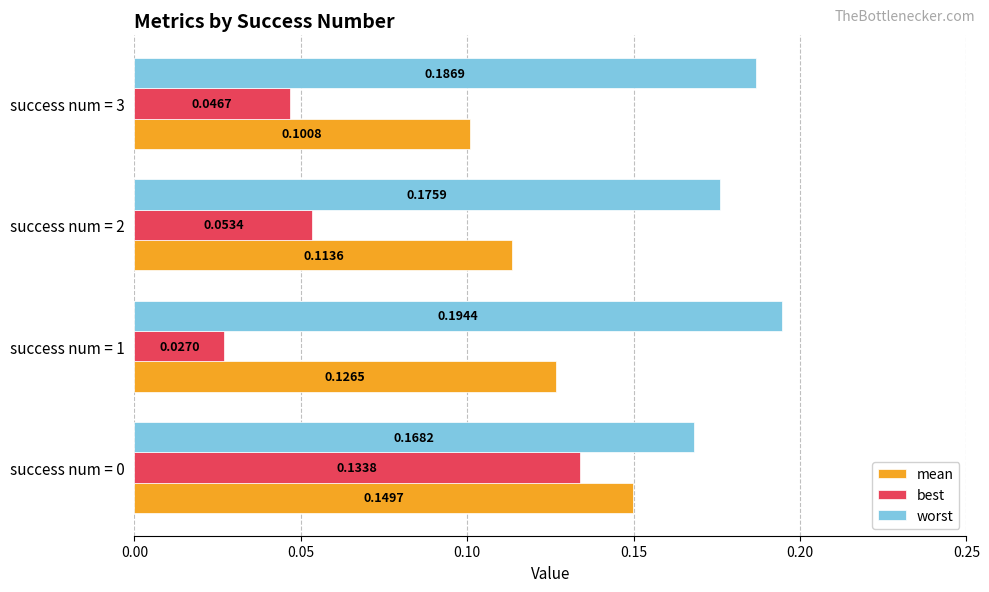

What is the total value across all series at success num = 1?

0.3